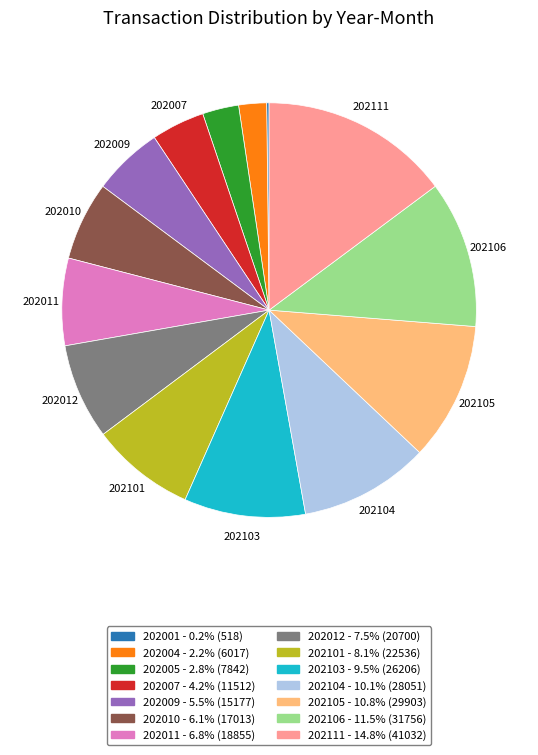

Which category has the biggest portion of the pie?

202111